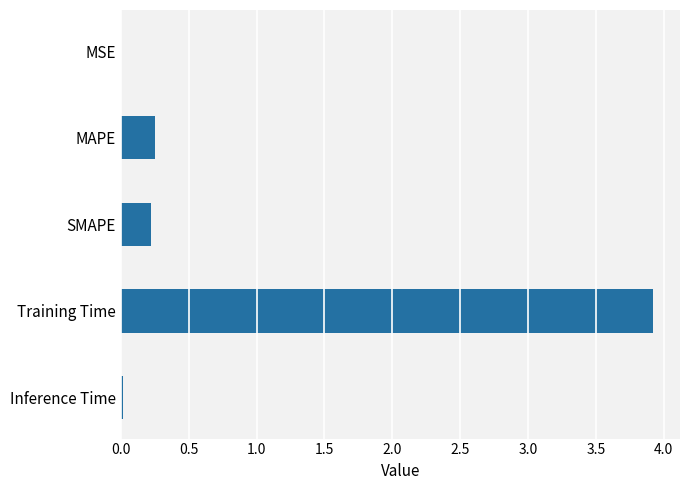

Is it true that the value at MAPE is 0.4?

False